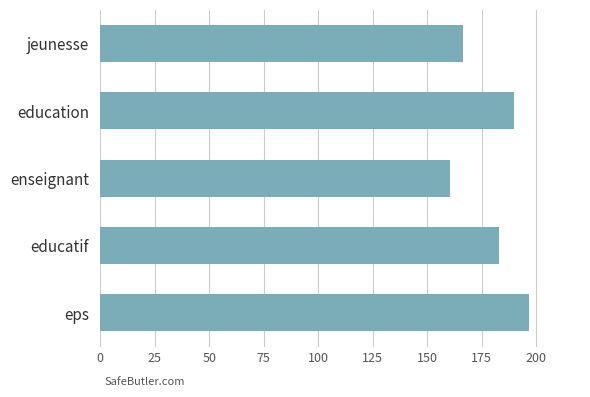

What is the sum of all values?

895.9